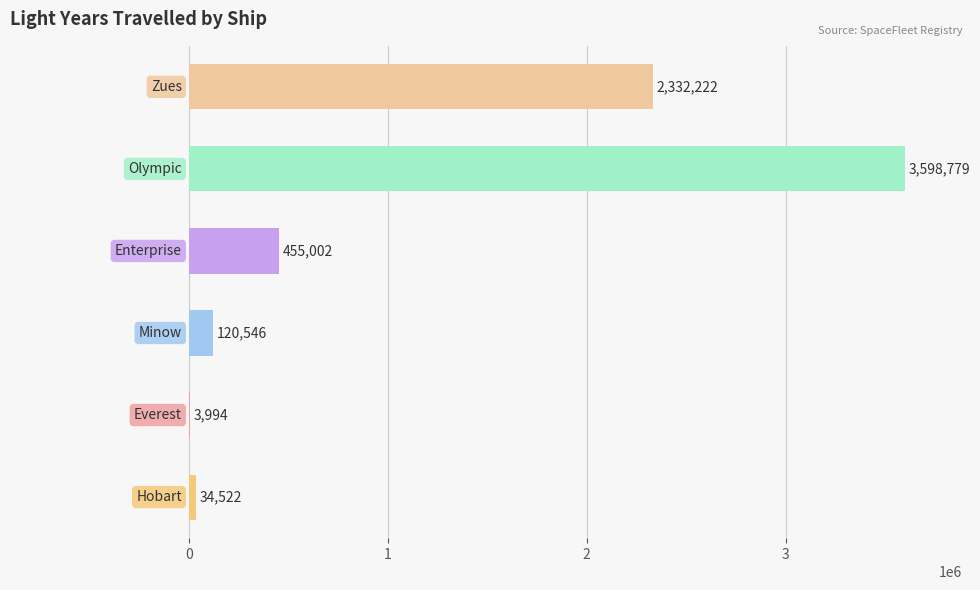

How many distinct data groups are displayed?

1